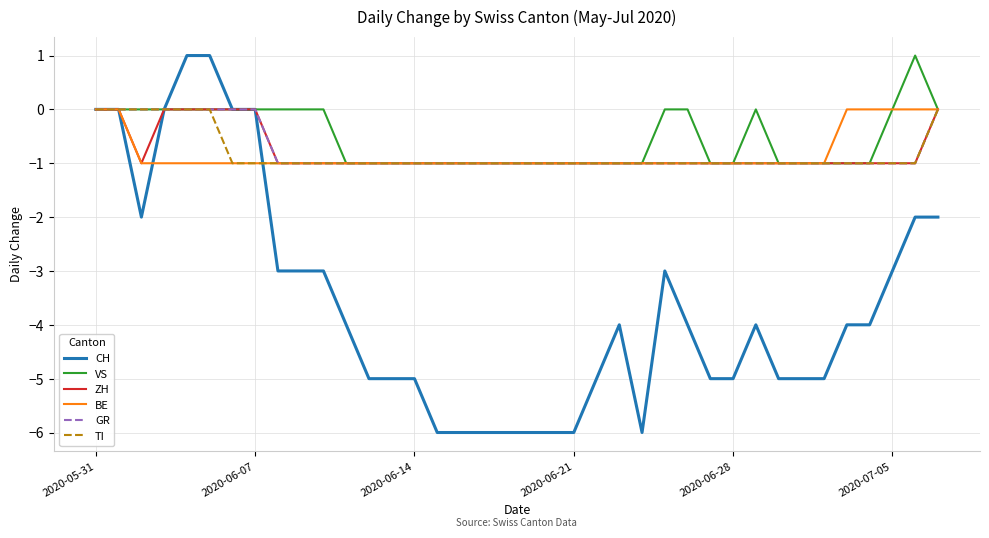

Which series has the widest spread of values?

CH